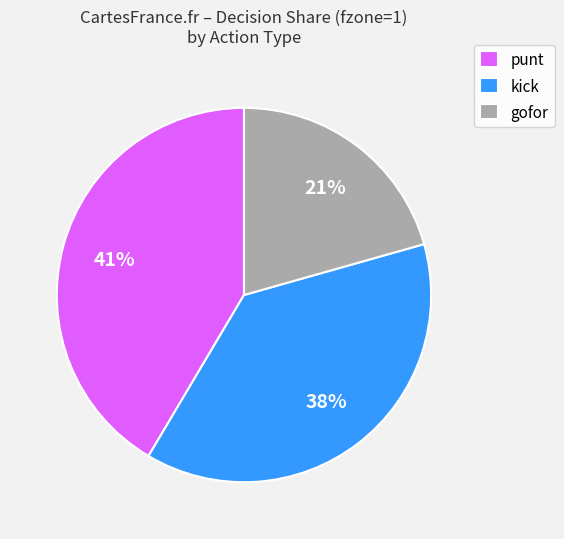

Which slice is the smallest?

gofor